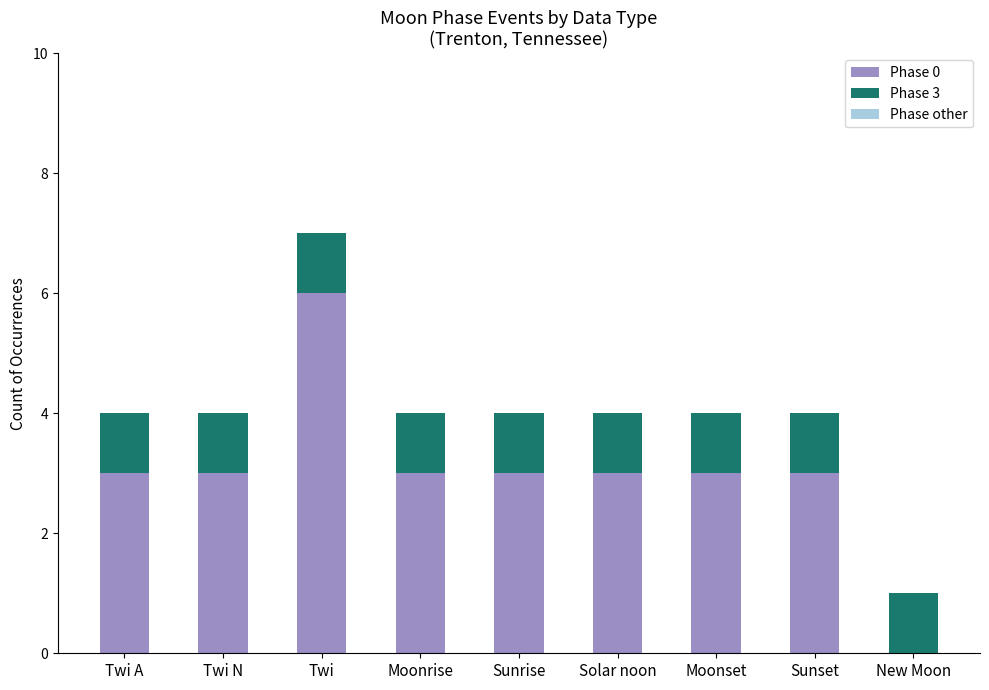

Which category has the highest value in the Phase 0 series?

Twi